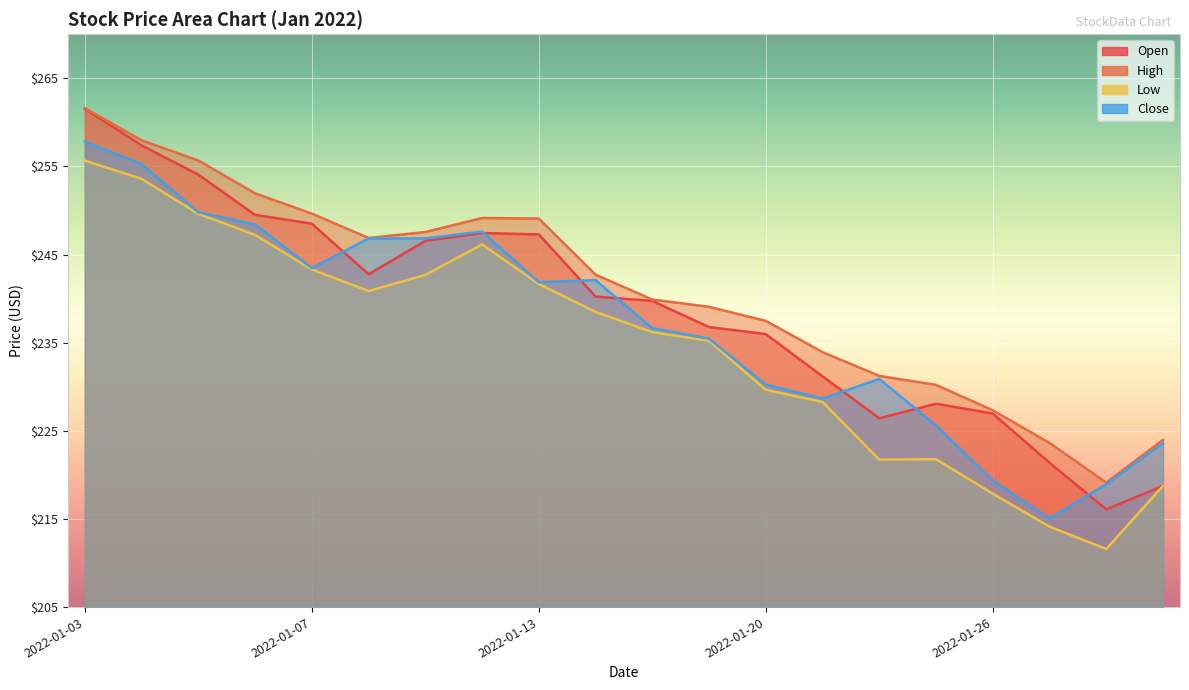

After their last crossing, which series has the higher values: Close or Open?

Close